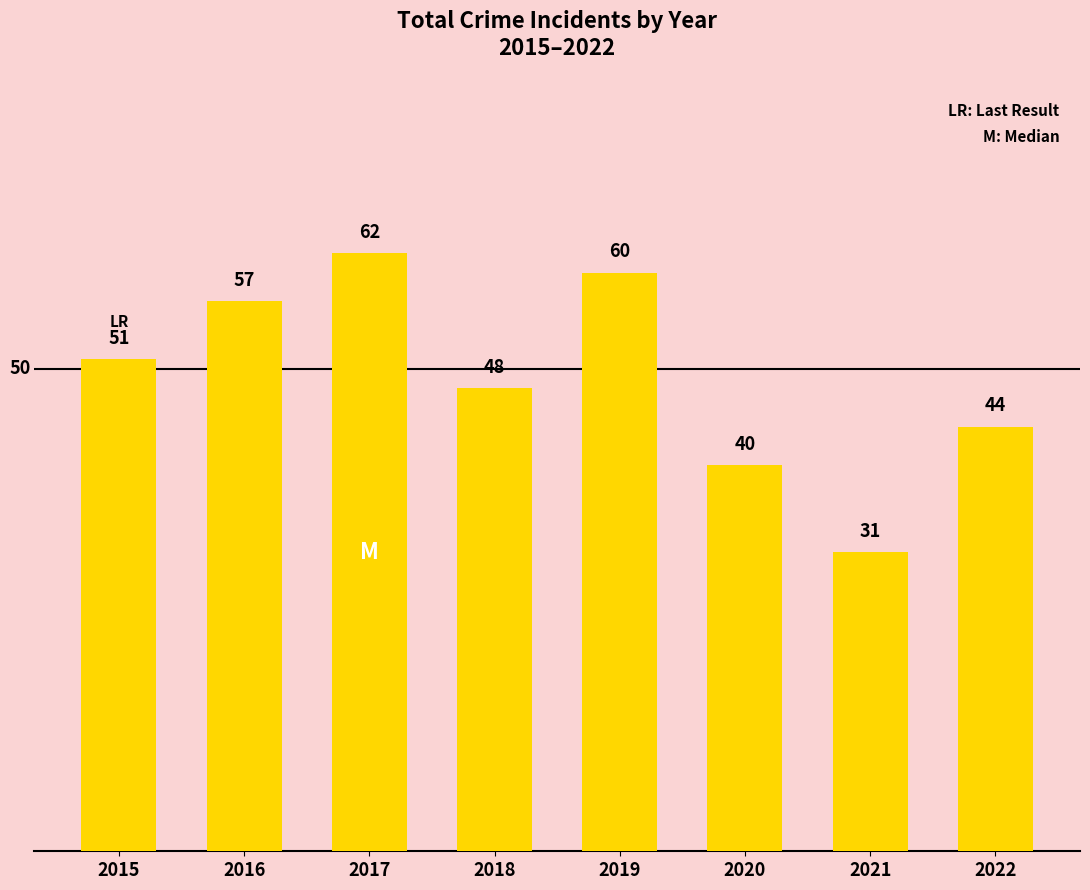

What is the value of the 4th bar from the left?

48